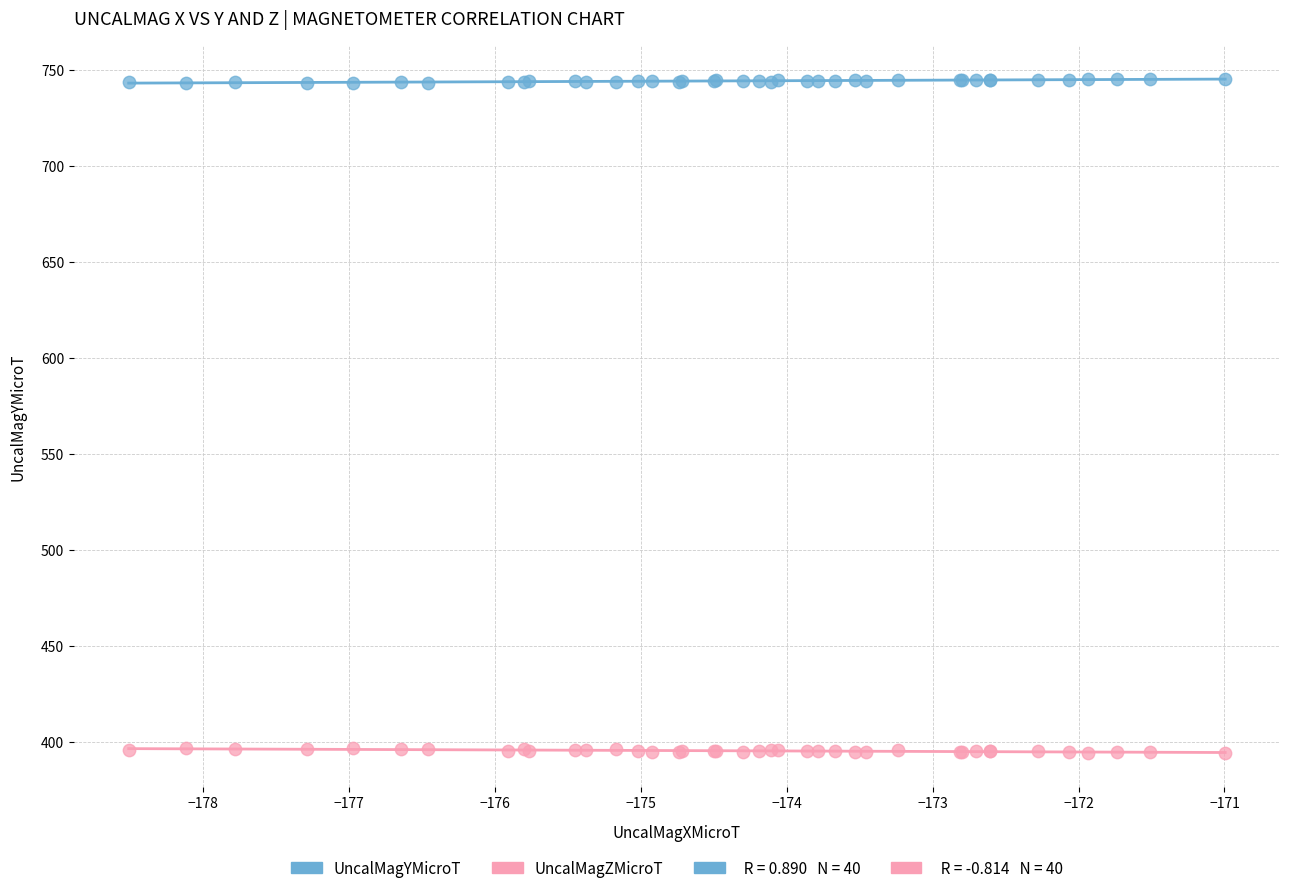

Which series reaches the minimum Y coordinate?

UncalMagZMicroT